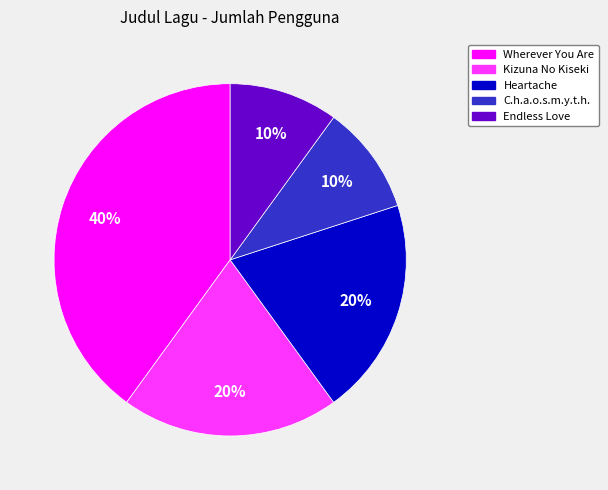

To the nearest percent, what is the difference between the Wherever You Are and Endless Love slice percentages?

30%